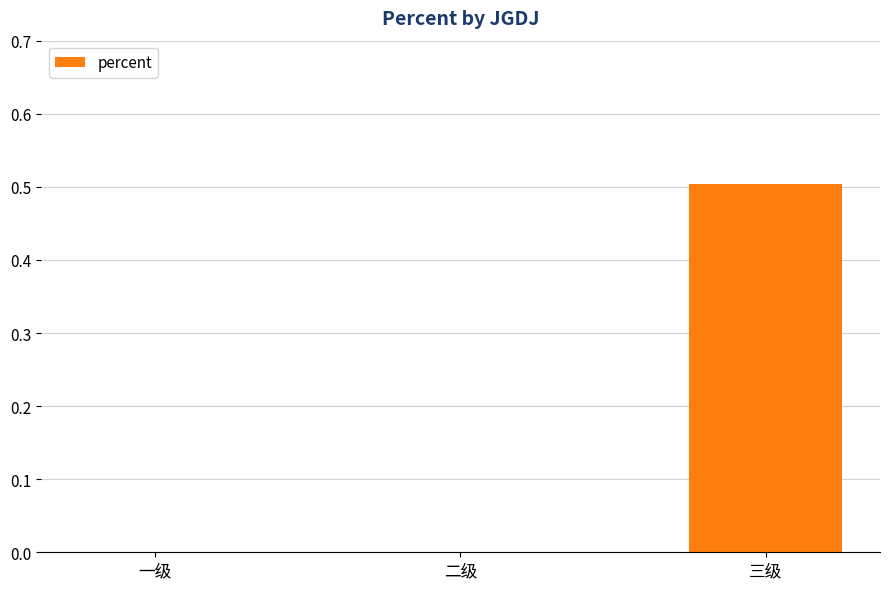

The chart shows a value of 0.0 at 二级. True or false?

True